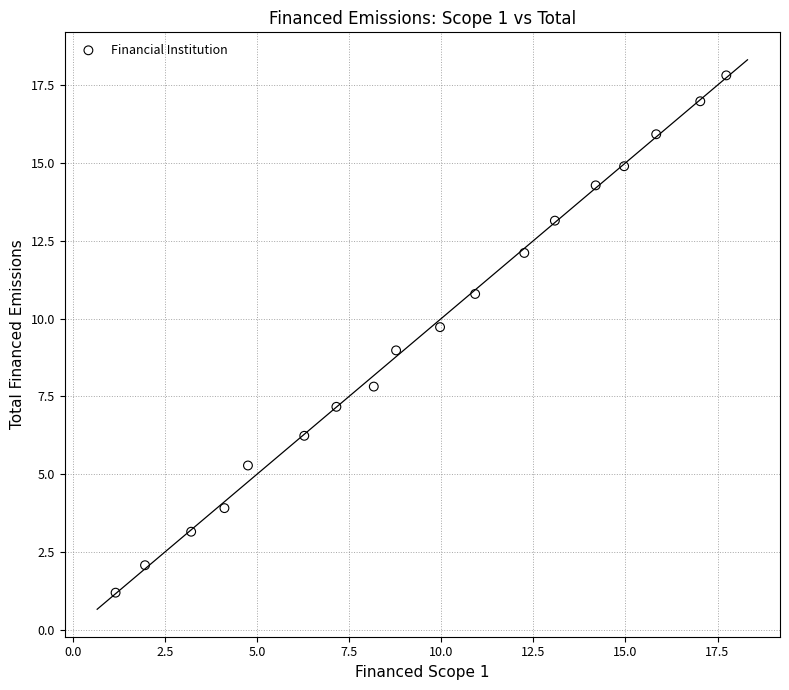

What is the range of Y values (max minus min)?

16.6